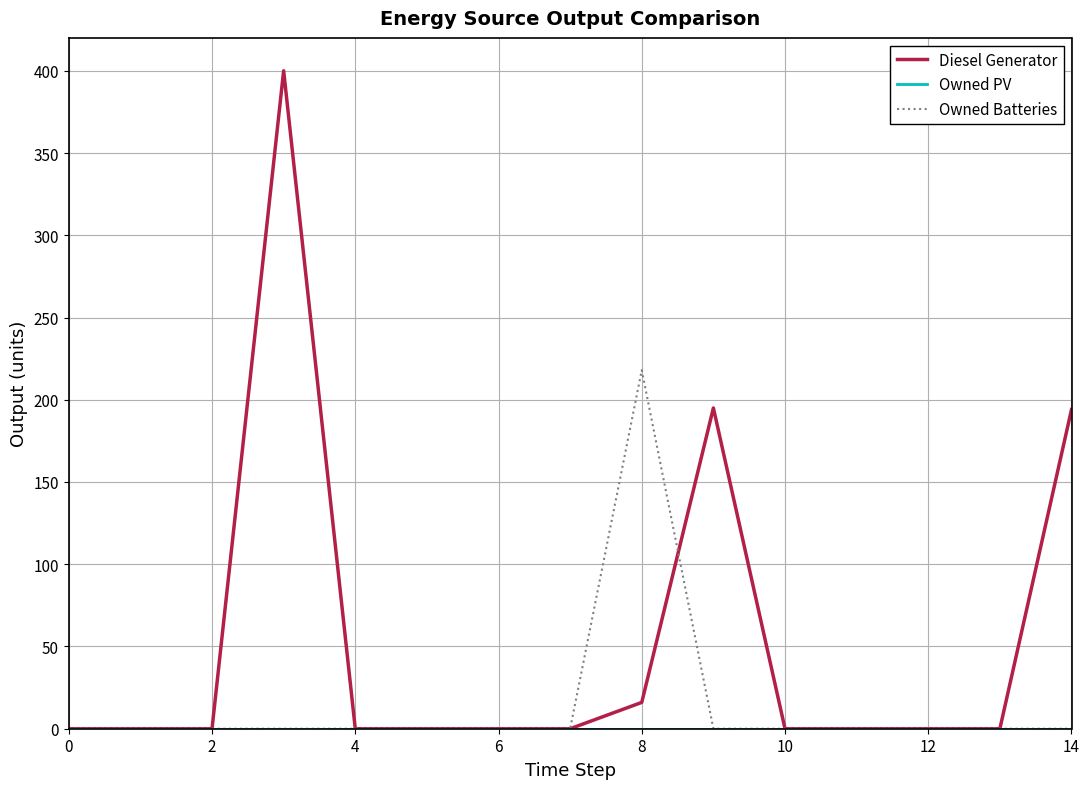

What is the difference between the maximum and minimum values in the Diesel Generator series?

400